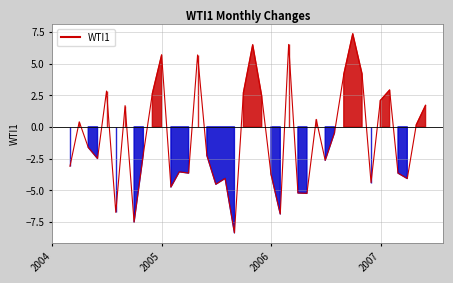

What is the difference between the maximum and minimum values?

15.7